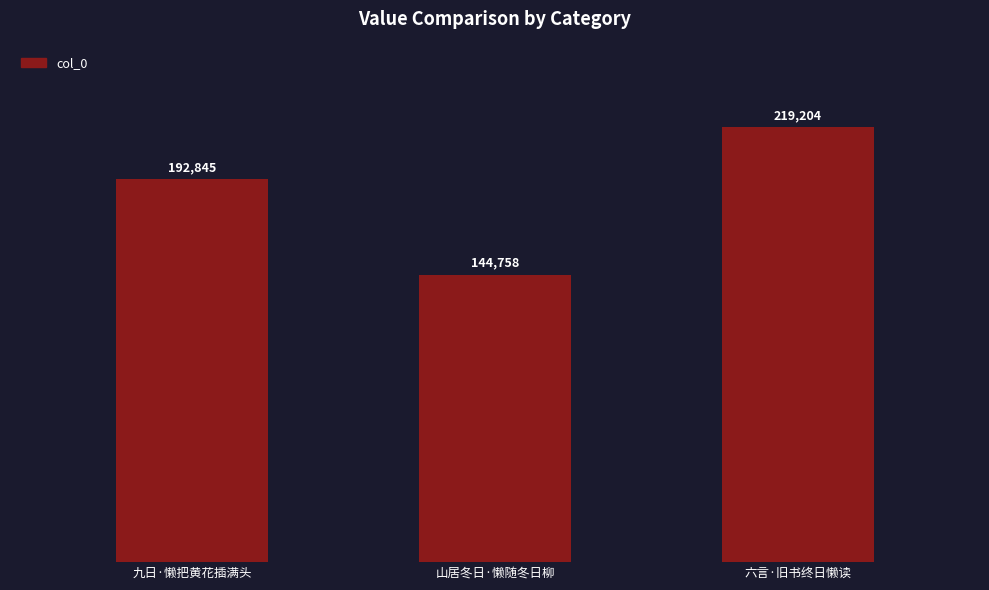

Where is the data nearest to the value 181981?

九日·懒把黄花插满头